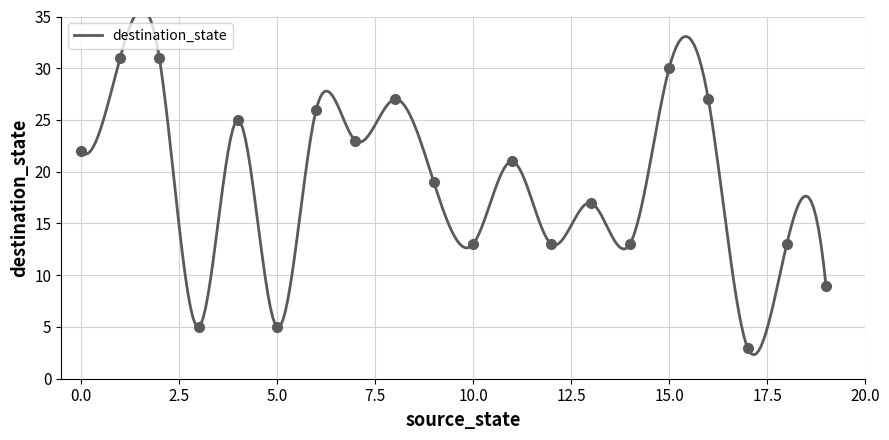

Where is the data nearest to the value 17?

13